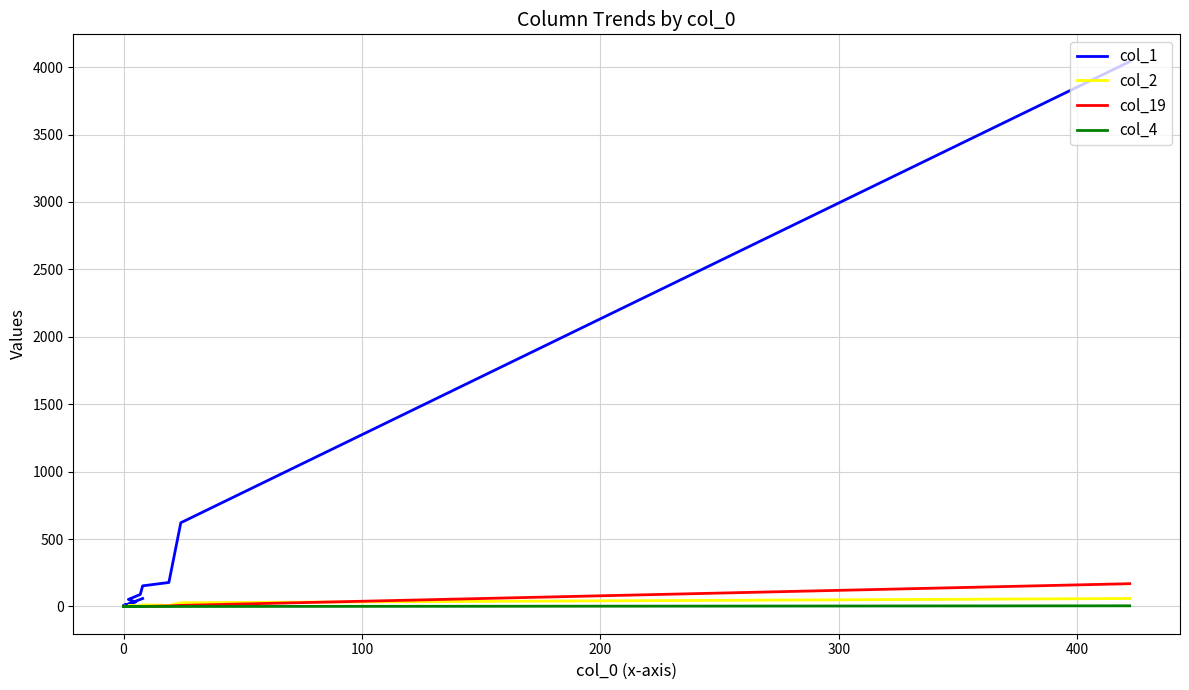

What are all the series names shown in the legend?

col_1, col_2, col_19, col_4